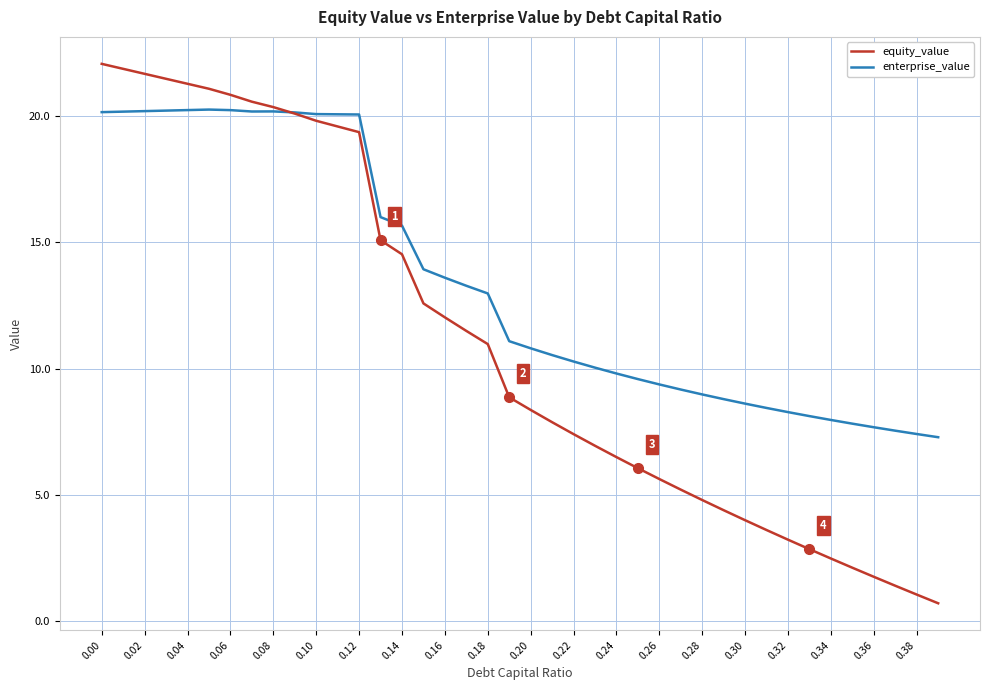

Which series has the largest range (max minus min)?

equity_value